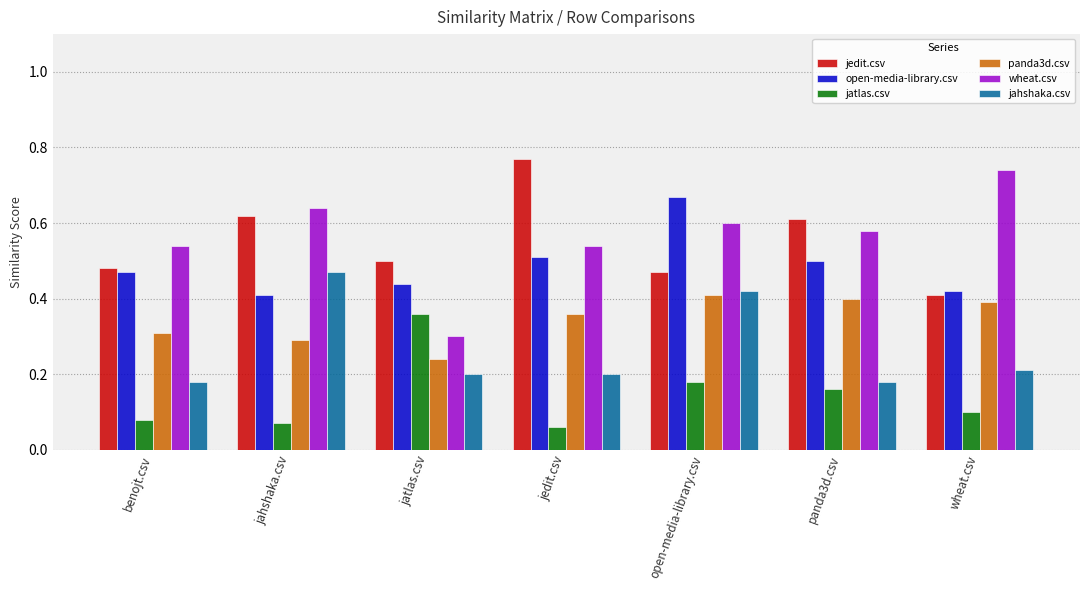

Rank the categories by panda3d.csv value from highest to lowest.

open-media-library.csv, panda3d.csv, wheat.csv, jedit.csv, benojt.csv, jahshaka.csv, jatlas.csv